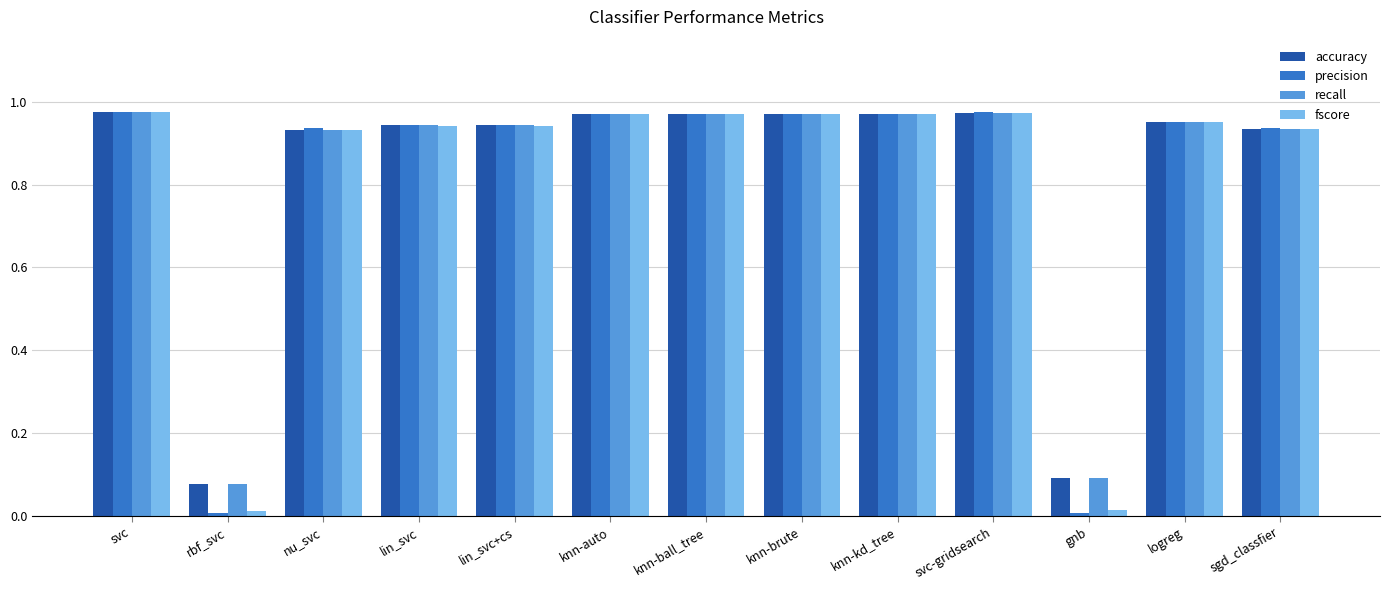

True or false: precision has a value of 0.0 at rbf_svc.

True